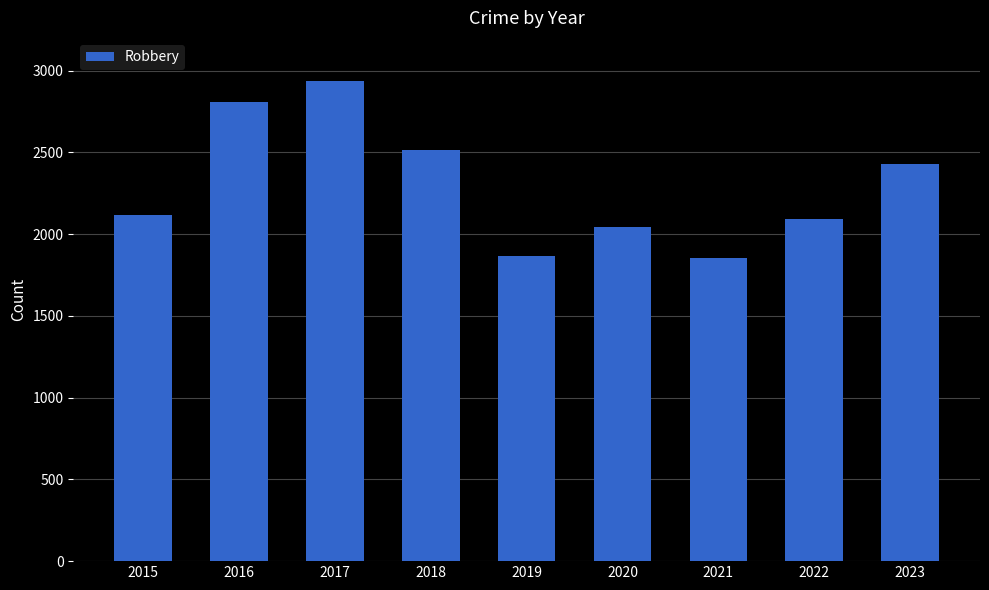

True or false: the data shows 582 at 2018.

False